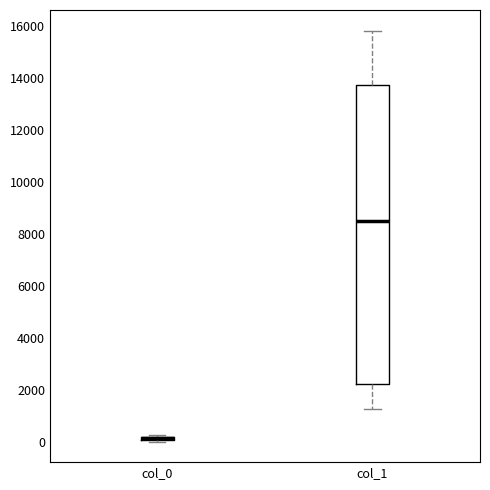

Where is the lower edge of the box for col_0 on the y-axis? The values are not printed on the chart, so give them approximately, as read against the axis.

0